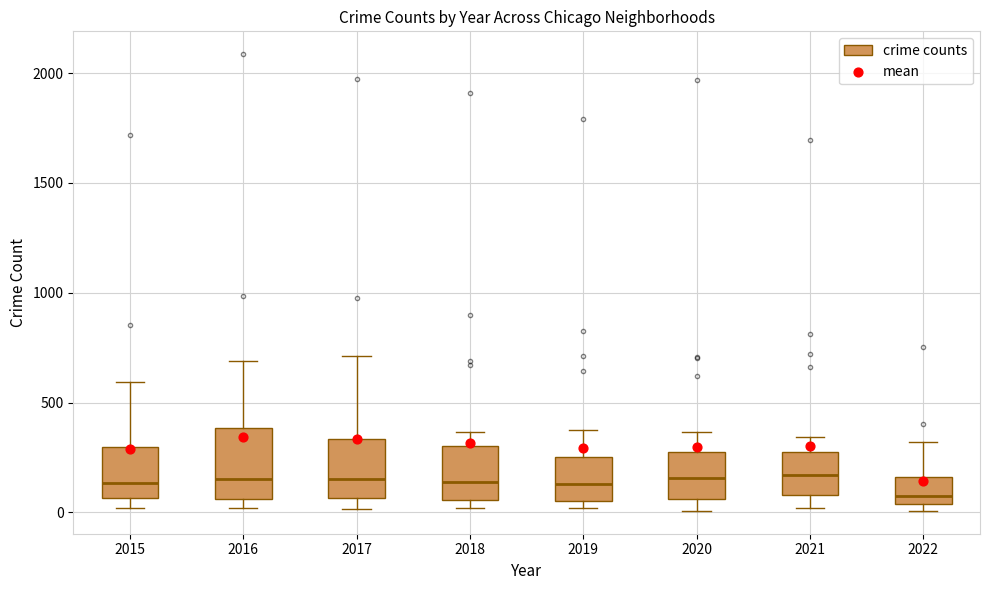

Reading left to right, transcribe this box plot: for each box, give where its median line is, the range the box spans, and where its two whiskers end, as read against the y-axis. The values are not printed on the chart, so give them approximately, as read against the axis.

2015: median 150, box 50 to 300, whiskers 0 to 600
2016: median 150, box 50 to 400, whiskers 0 to 700
2017: median 150, box 50 to 350, whiskers 0 to 700
2018: median 150, box 50 to 300, whiskers 0 to 350
2019: median 150, box 50 to 250, whiskers 0 to 400
2020: median 150, box 50 to 300, whiskers 0 to 350
2021: median 150, box 100 to 250, whiskers 0 to 350
2022: median 50 (just above the box's lower edge), box 50 to 150, whiskers 0 to 300